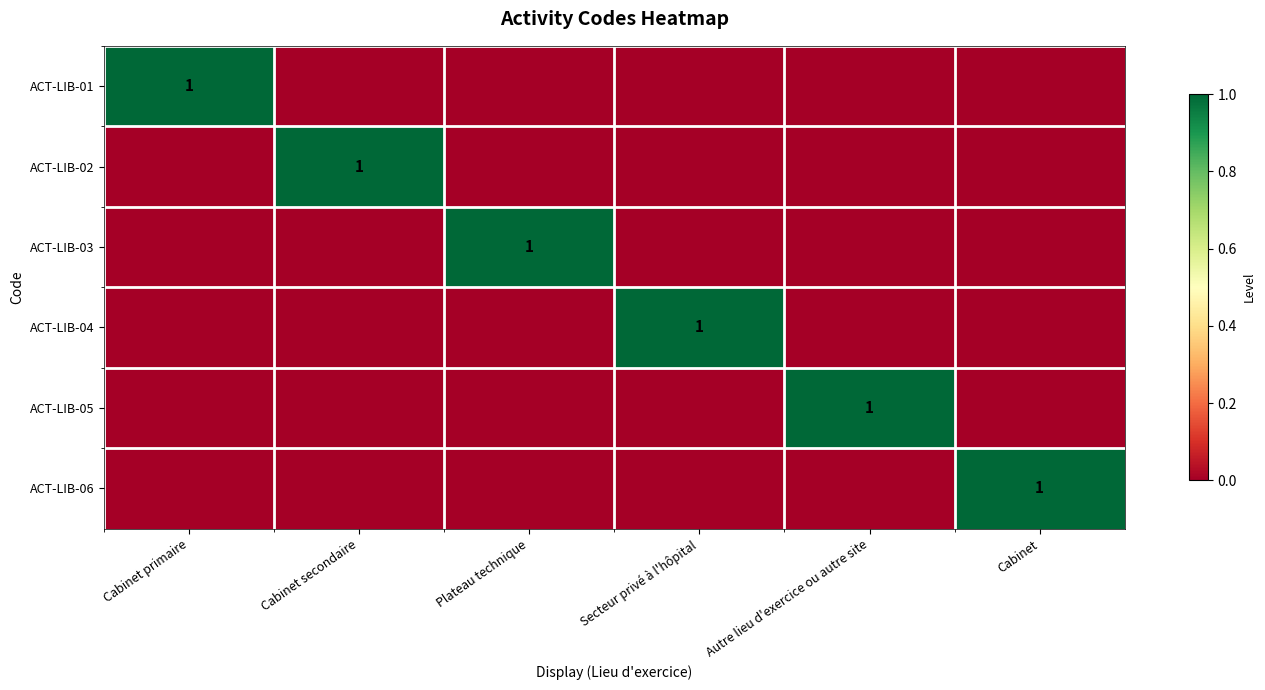

Which label corresponds to the largest value in the chart?

Cabinet primaire